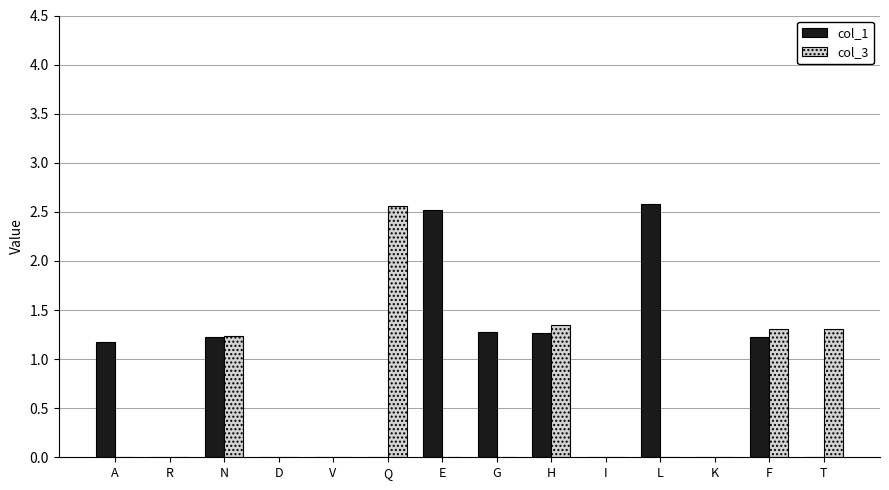

Is it true that col_3 equals 0.0 at I?

True